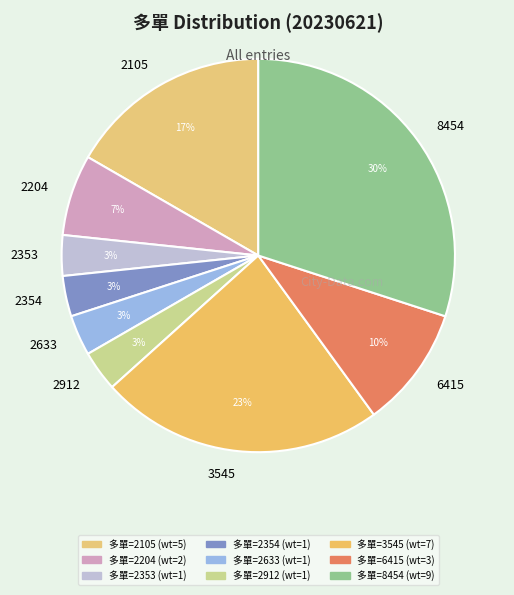

How many segments does this pie chart have?

9